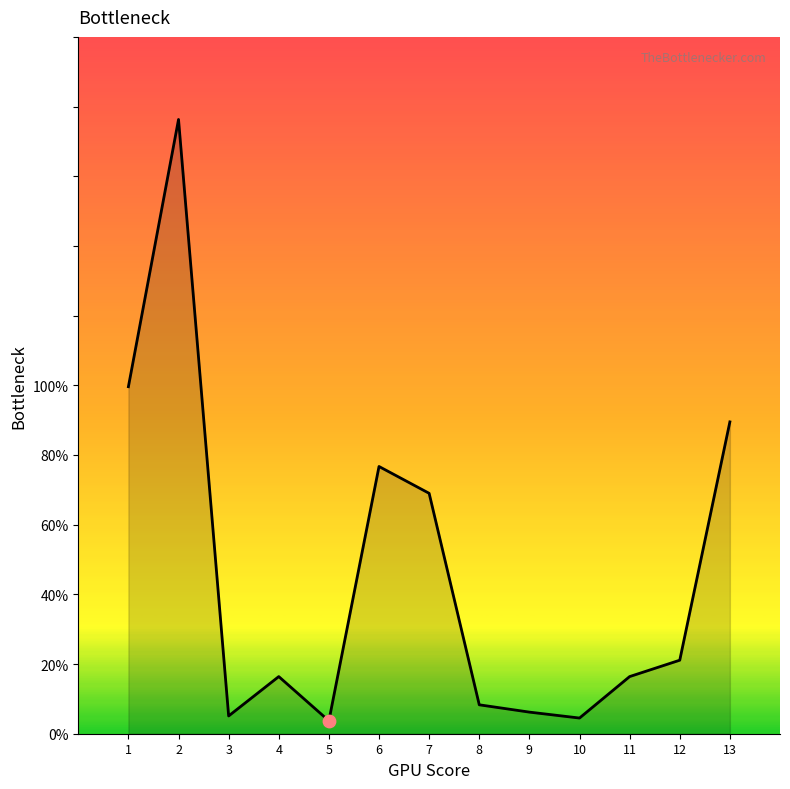

What is the change in value from 4 to 13?

+73.1